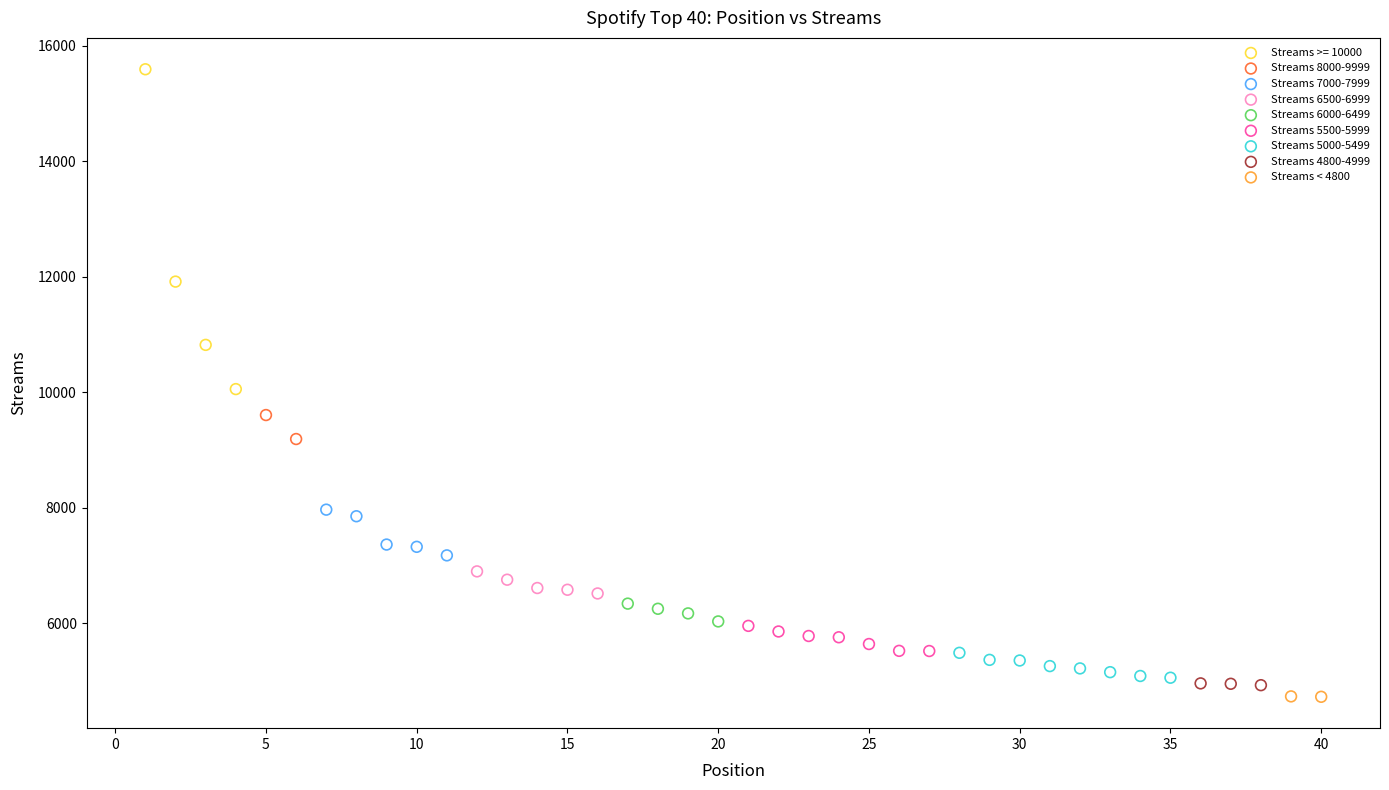

Which series contains the highest Y value?

Streams >= 10000